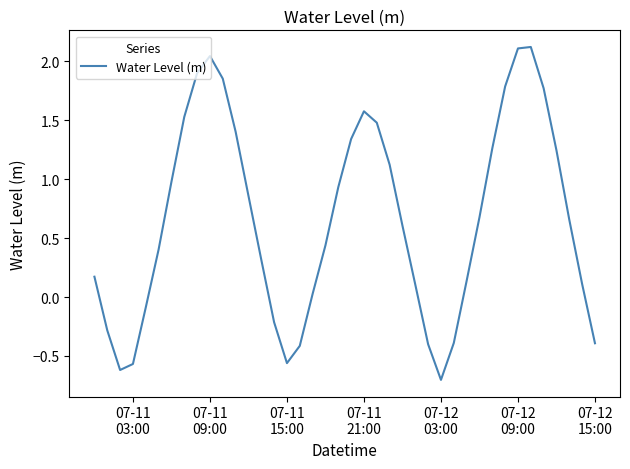

What is the maximum value shown in the chart?

2.1